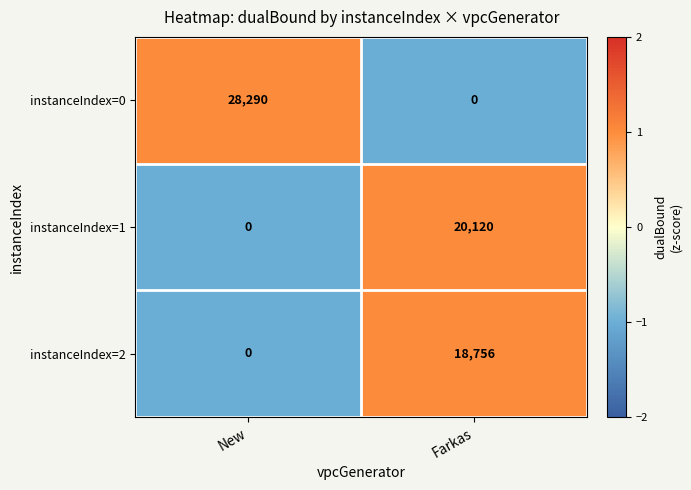

Reading right to left, transcribe all the data shown in this chart.

instanceIndex=0: 0	28290
instanceIndex=1: 20120	0
instanceIndex=2: 18756	0